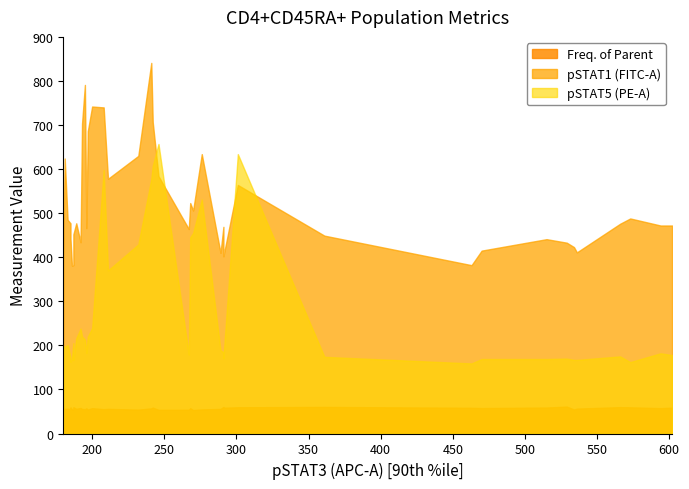

List the labels in order of pSTAT1 (FITC-A) value, smallest first.

16, 18, 30, 27, 26, 19, 22, 31, 23, 39, 34, 38, 24, 35, 32, 3, 8, 11, 14, 15, 7, 0, 10, 2, 6, 17, 25, 33, 28, 1, 29, 20, 9, 21, 5, 36, 4, 37, 13, 12